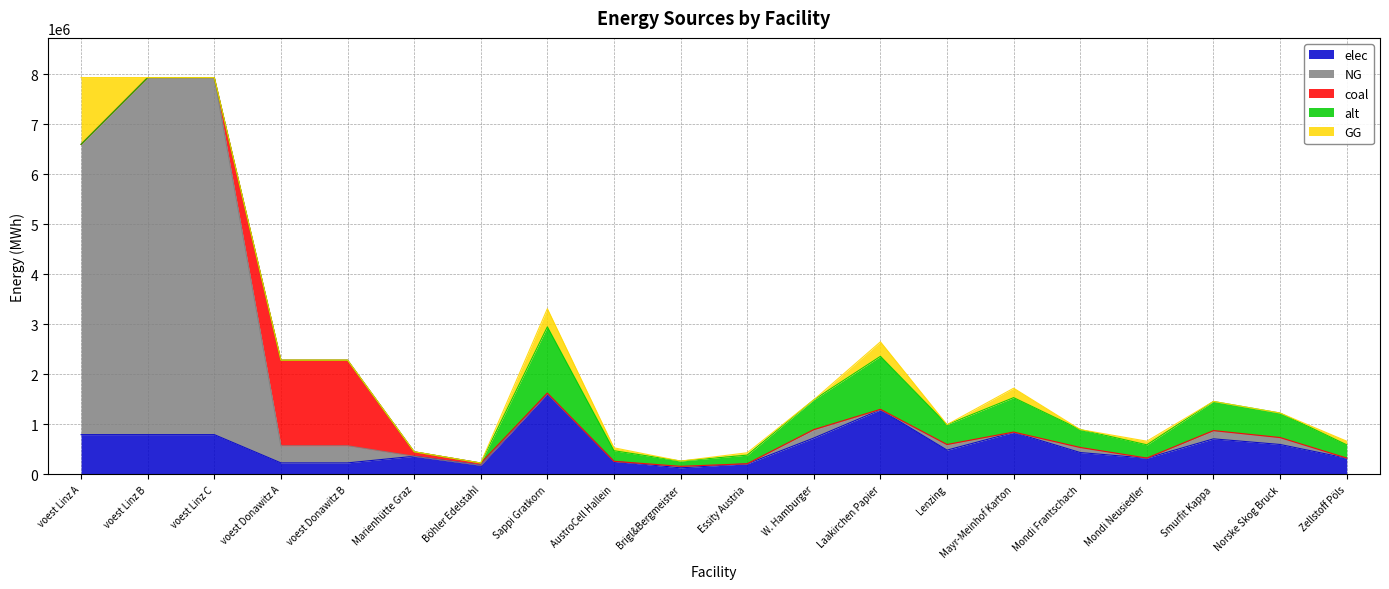

Which series ends up on top after the final intersection of GG and NG?

GG